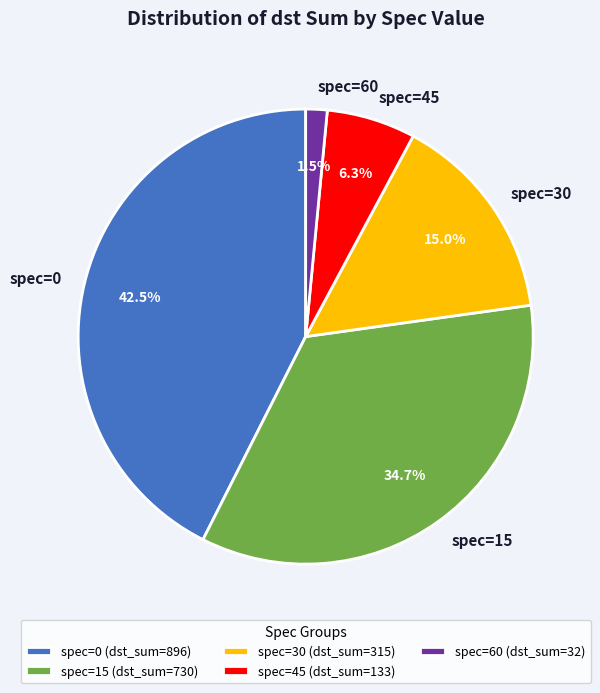

Does spec=45 account for over 50% of the chart?

No